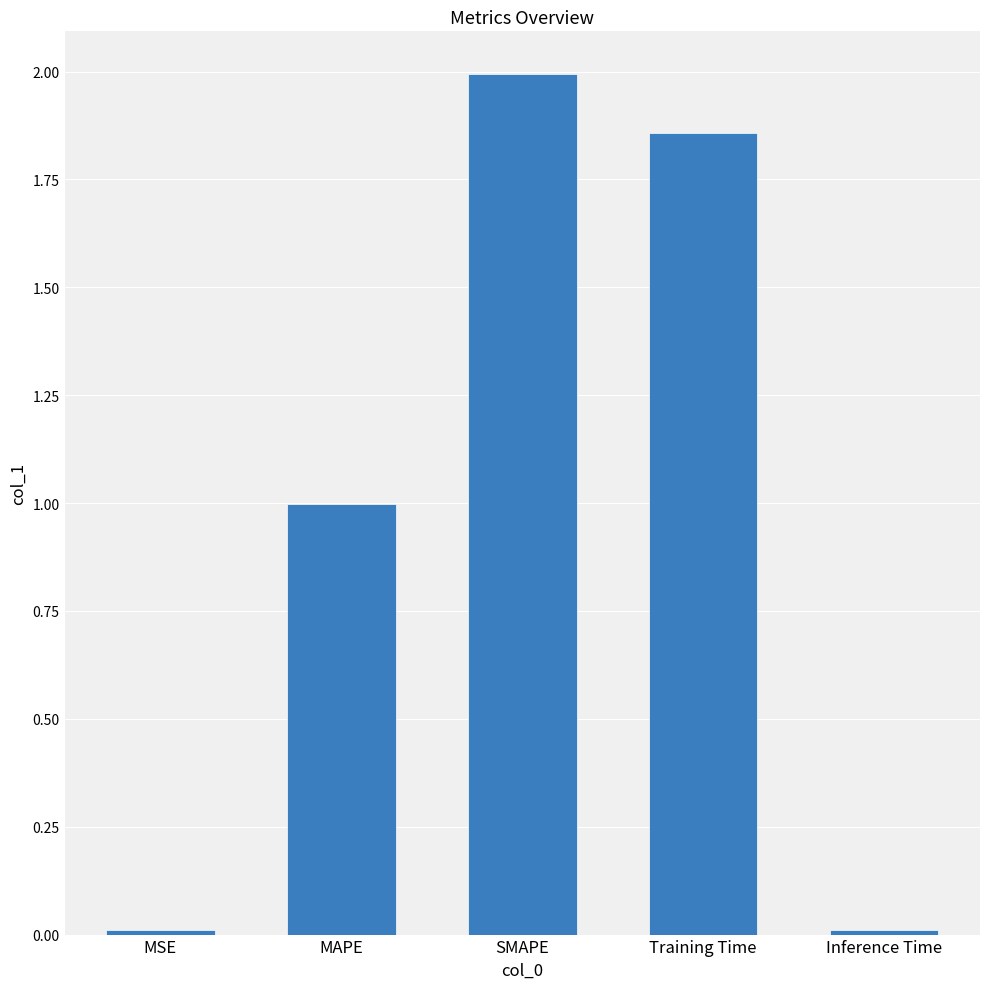

What position from the left is Inference Time?

5